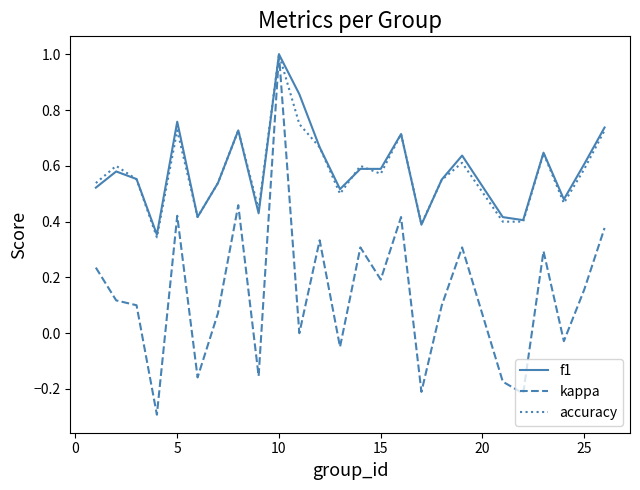

What are all the series names shown in the legend?

f1, kappa, accuracy